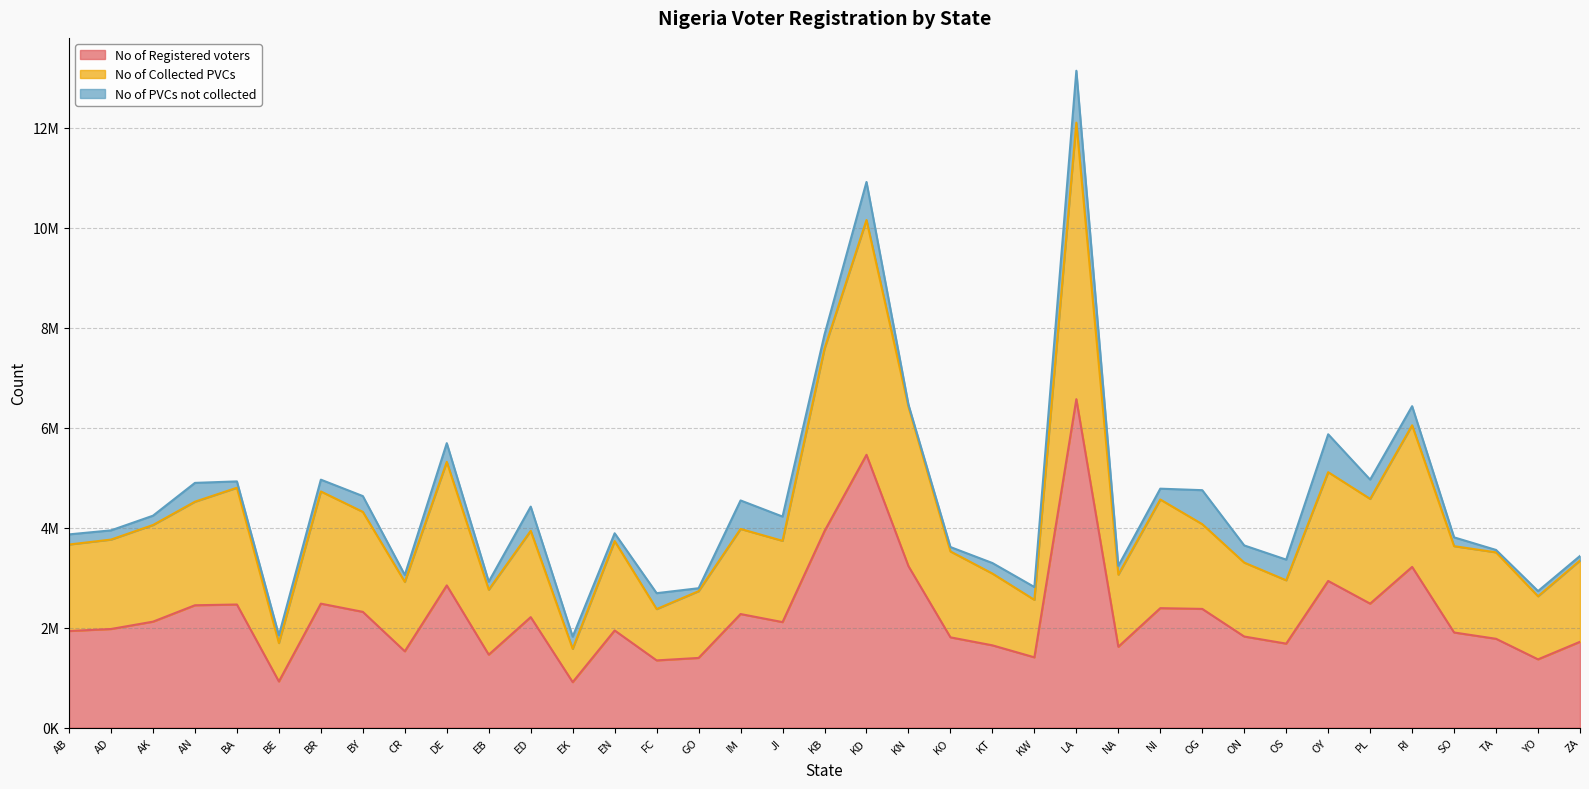

The value of No of Registered voters at BA is 2462843. True or false?

True